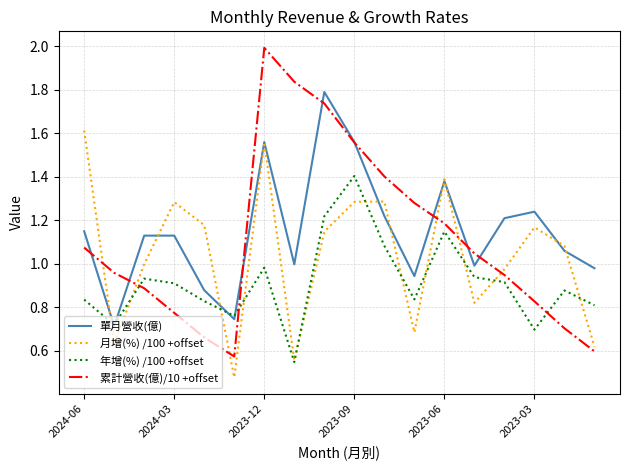

Which series has the largest total across all categories?

單月營收(億)